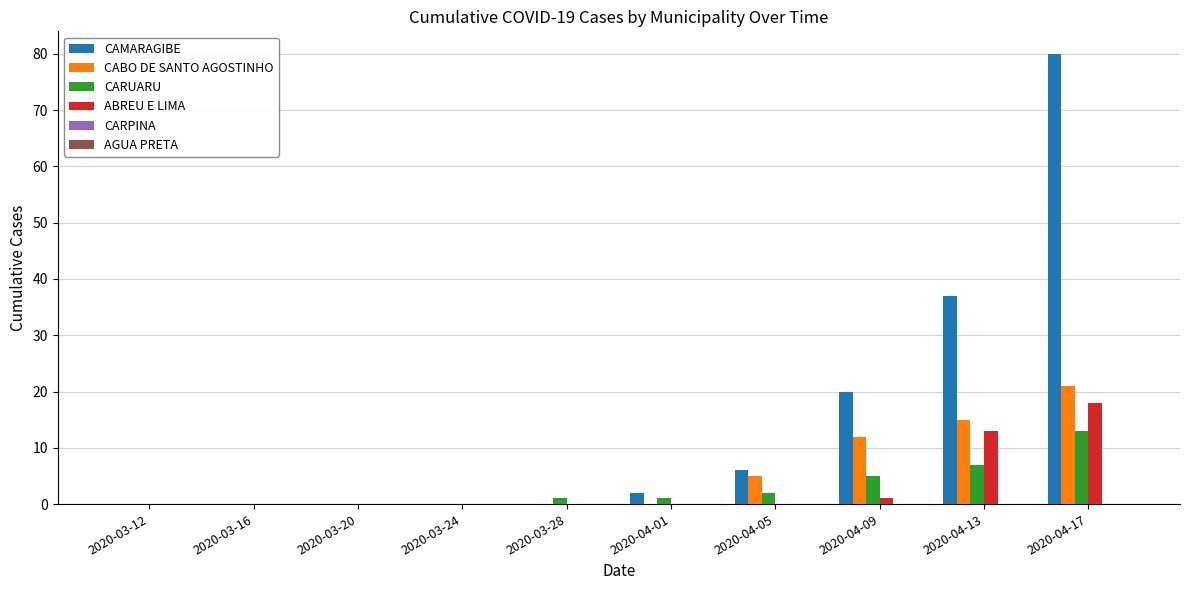

Which series has the largest total across all categories?

CAMARAGIBE